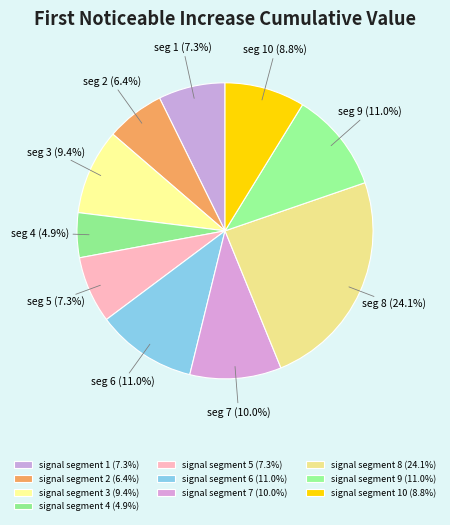

Rank the categories by value from highest to lowest.

signal segment 8, signal segment 9, signal segment 6, signal segment 7, signal segment 3, signal segment 10, signal segment 5, signal segment 1, signal segment 2, signal segment 4